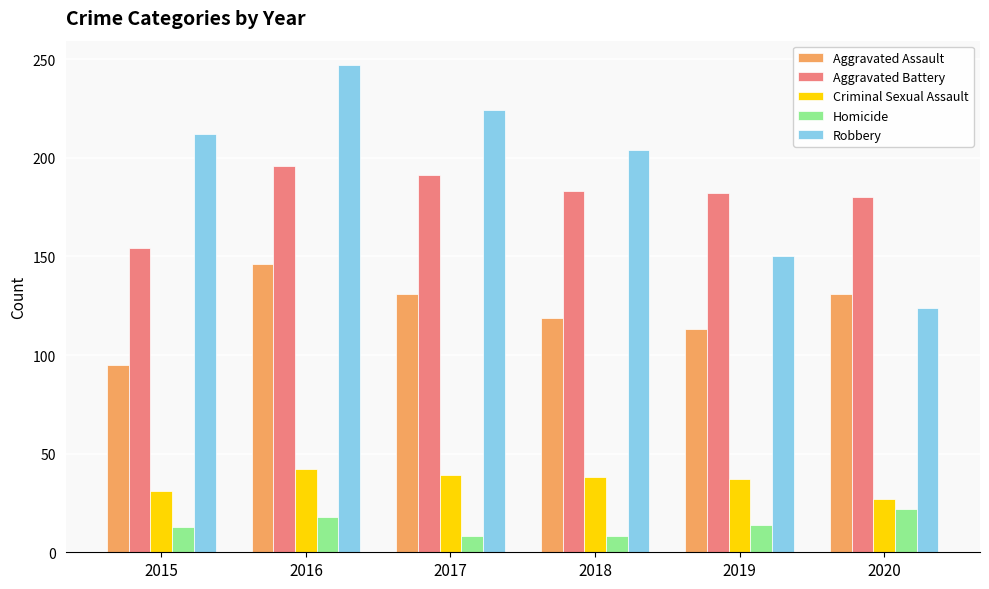

What is the sum of all Criminal Sexual Assault values?

214